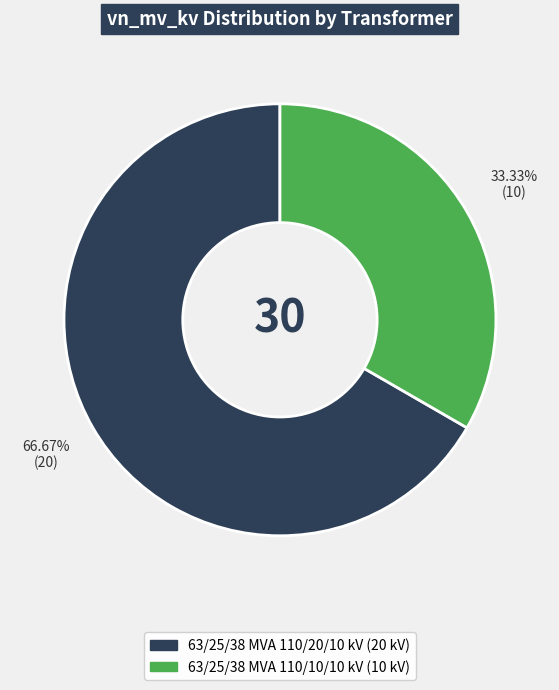

What percentage do 63/25/38 MVA 110/10/10 kV and 63/25/38 MVA 110/20/10 kV together represent?

100.0%